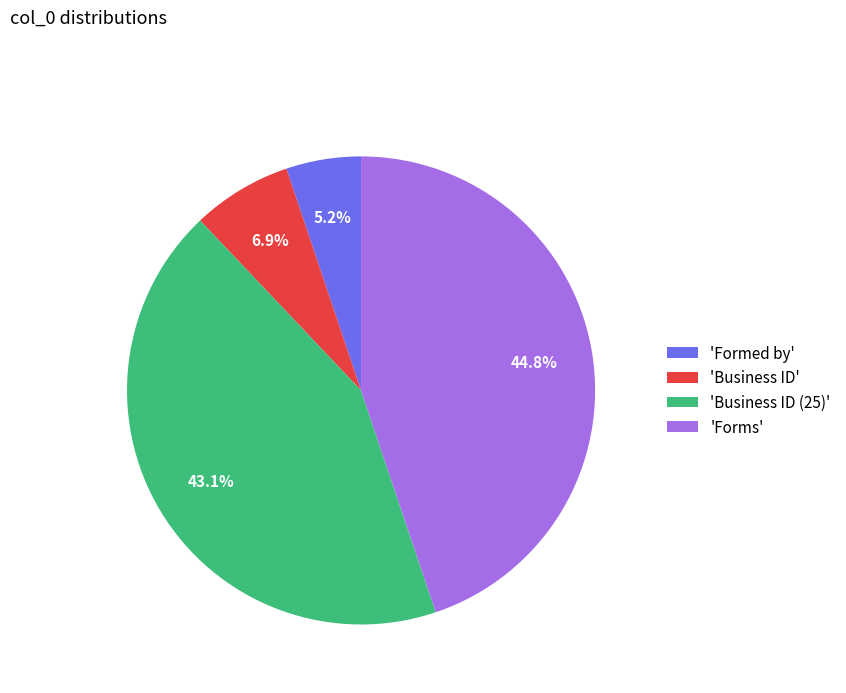

How much of the chart is everything except 'Forms'?

55.2%